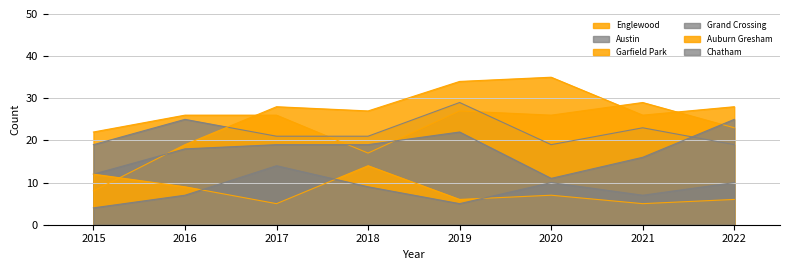

Reading right to left, transcribe all the data shown in this chart.

Englewood: 2022=23	2021=29	2020=26	2019=27	2018=17	2017=26	2016=26	2015=22
Austin: 2022=19	2021=23	2020=19	2019=29	2018=21	2017=21	2016=25	2015=19
Garfield Park: 2022=28	2021=26	2020=35	2019=34	2018=27	2017=28	2016=19	2015=8
Grand Crossing: 2022=25	2021=16	2020=11	2019=22	2018=19	2017=19	2016=18	2015=12
Auburn Gresham: 2022=6	2021=5	2020=7	2019=6	2018=14	2017=5	2016=9	2015=12
Chatham: 2022=10	2021=7	2020=10	2019=5	2018=9	2017=14	2016=7	2015=4